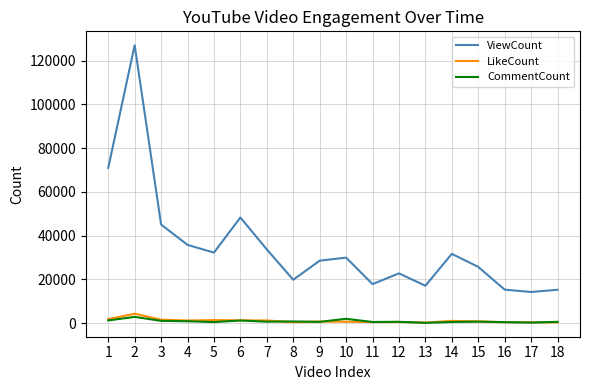

True or false: LikeCount and ViewCount intersect in this chart.

False